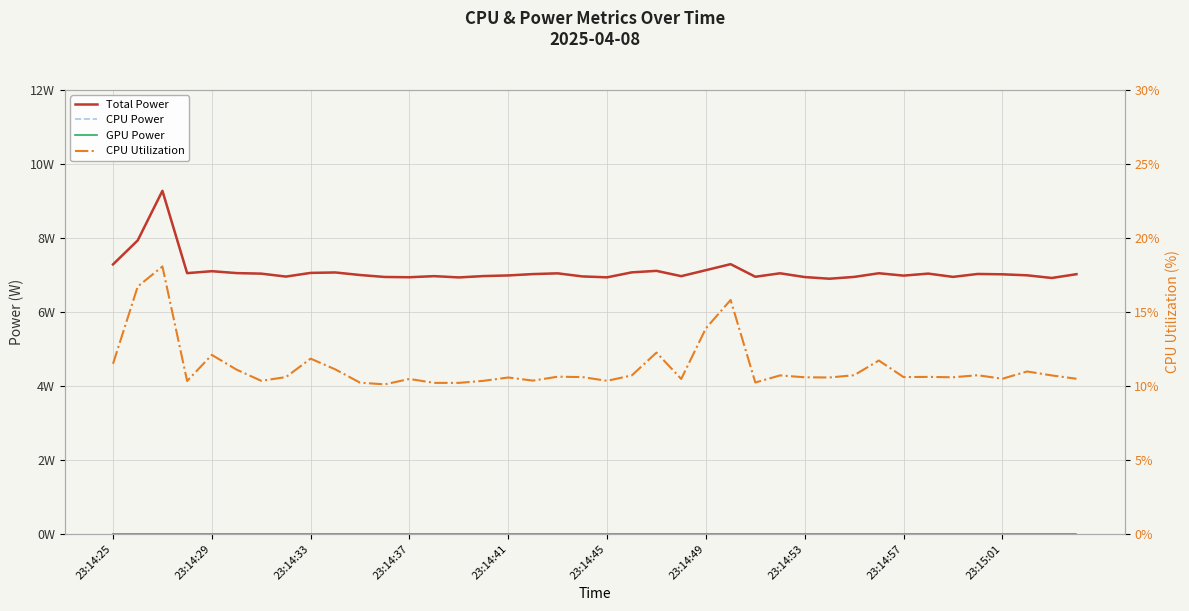

True or false: GPU Power and CPU Power cross at least once.

False